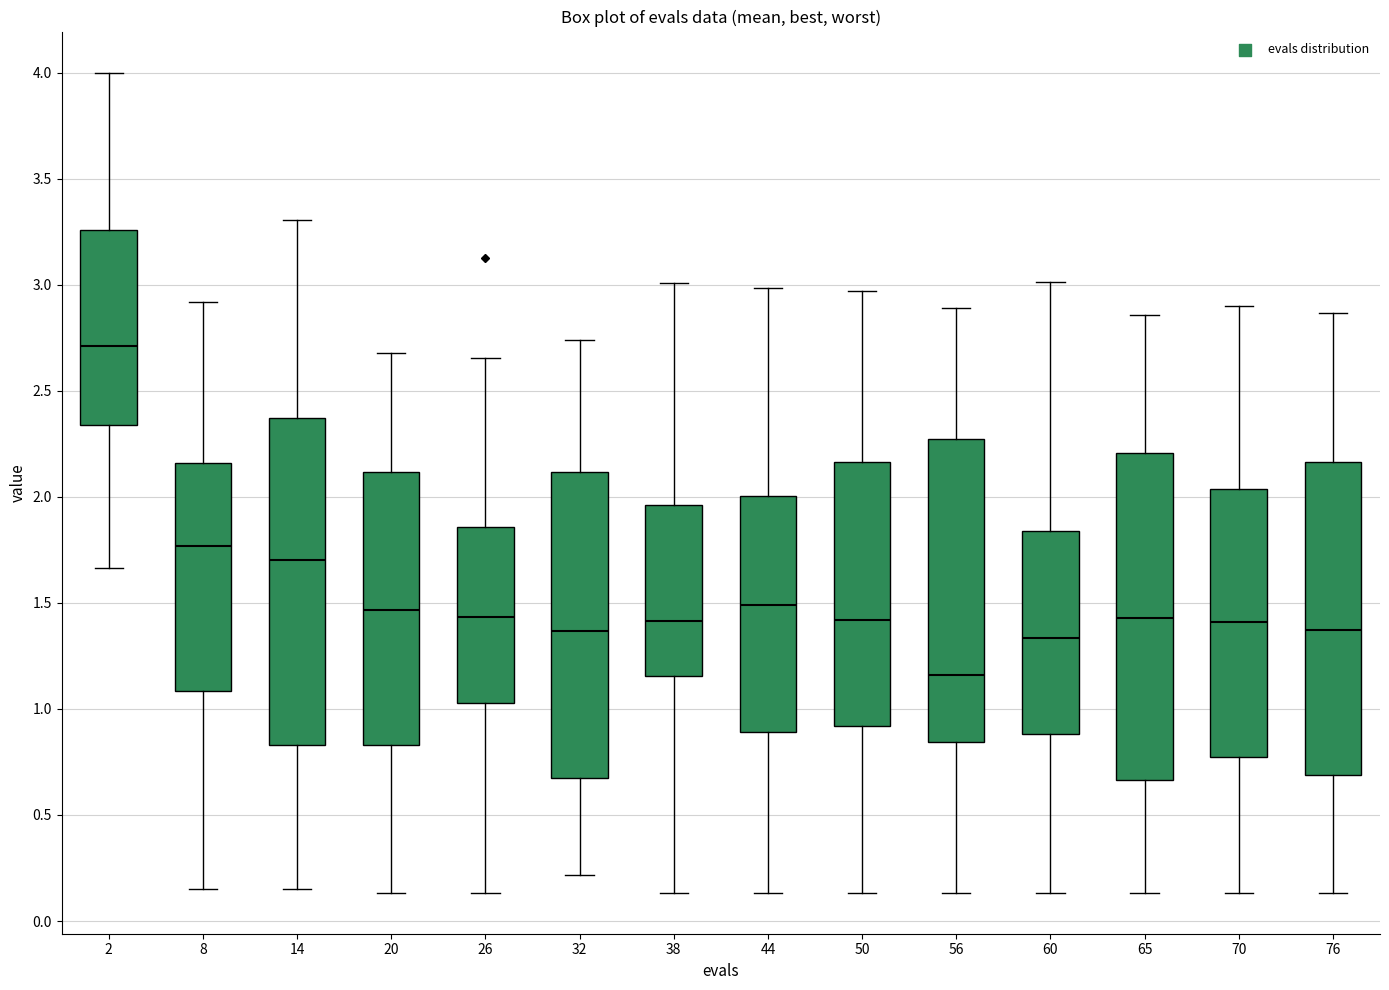

Reading left to right, read every box against the y-axis: the position of its median line, the range the box covers, and the ends of its whiskers. The values are not printed on the chart, so give them approximately, as read against the axis.

2: median 2.70, box 2.35 to 3.25, whiskers 1.65 to 4.00
8: median 1.75, box 1.10 to 2.15, whiskers 0.15 to 2.90
14: median 1.70, box 0.85 to 2.35, whiskers 0.15 to 3.30
20: median 1.45, box 0.85 to 2.10, whiskers 0.15 to 2.70
26: median 1.45, box 1.05 to 1.85, whiskers 0.15 to 2.65
32: median 1.35, box 0.65 to 2.10, whiskers 0.20 to 2.75
38: median 1.40, box 1.15 to 1.95, whiskers 0.15 to 3.00
44: median 1.50, box 0.90 to 2.00, whiskers 0.15 to 3.00
50: median 1.40, box 0.90 to 2.15, whiskers 0.15 to 2.95
56: median 1.15, box 0.85 to 2.25, whiskers 0.15 to 2.90
60: median 1.35, box 0.90 to 1.85, whiskers 0.15 to 3.00
65: median 1.45, box 0.65 to 2.20, whiskers 0.15 to 2.85
70: median 1.40, box 0.75 to 2.05, whiskers 0.15 to 2.90
76: median 1.35, box 0.70 to 2.15, whiskers 0.15 to 2.85